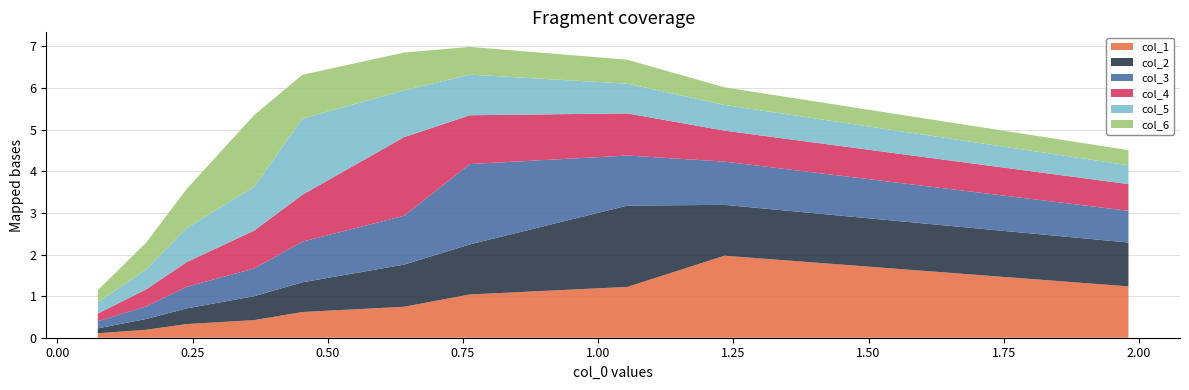

What is the highest value of the col_1 series?

2.0